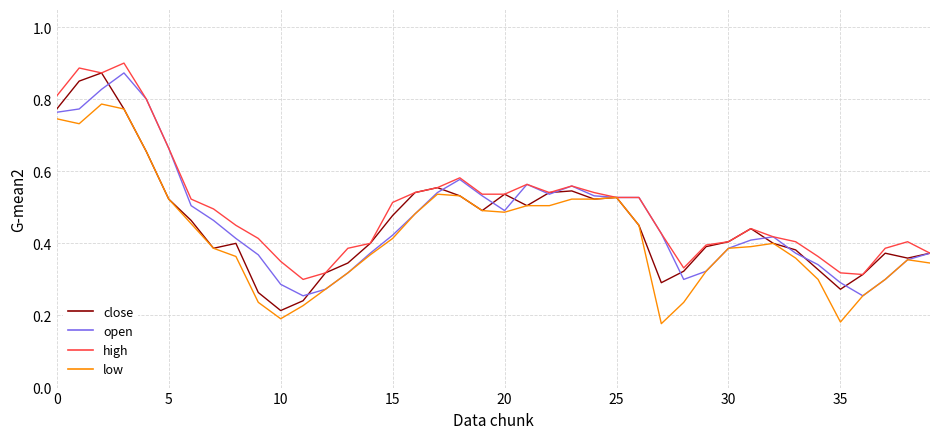

List the series in order of their peak value, highest first.

high, close, open, low